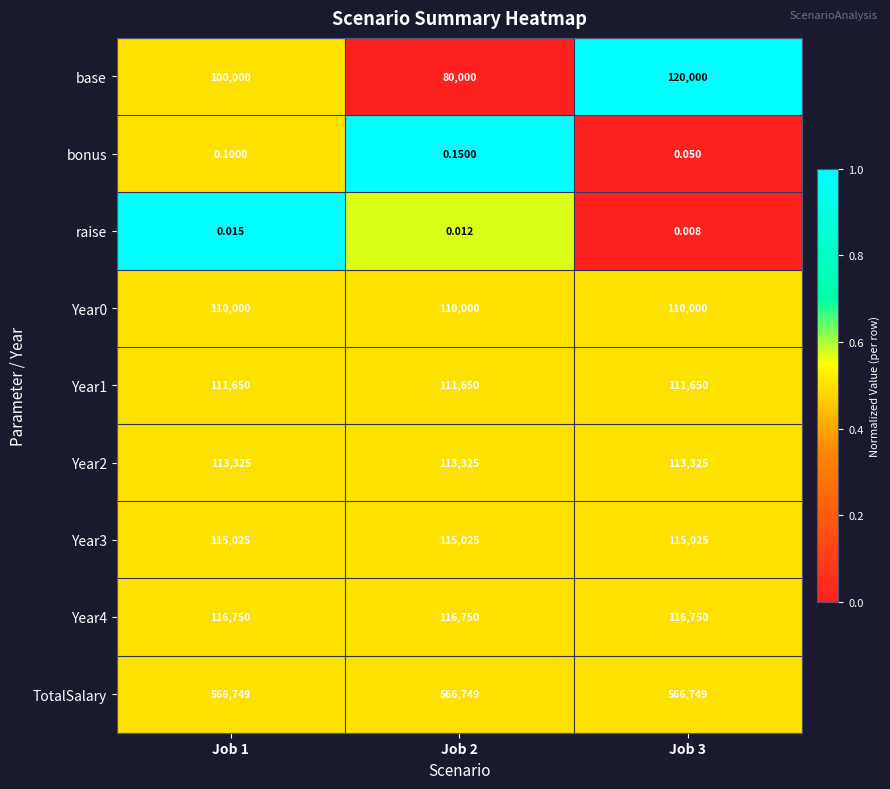

Which series changed the most between Job 1 and Job 3?

base